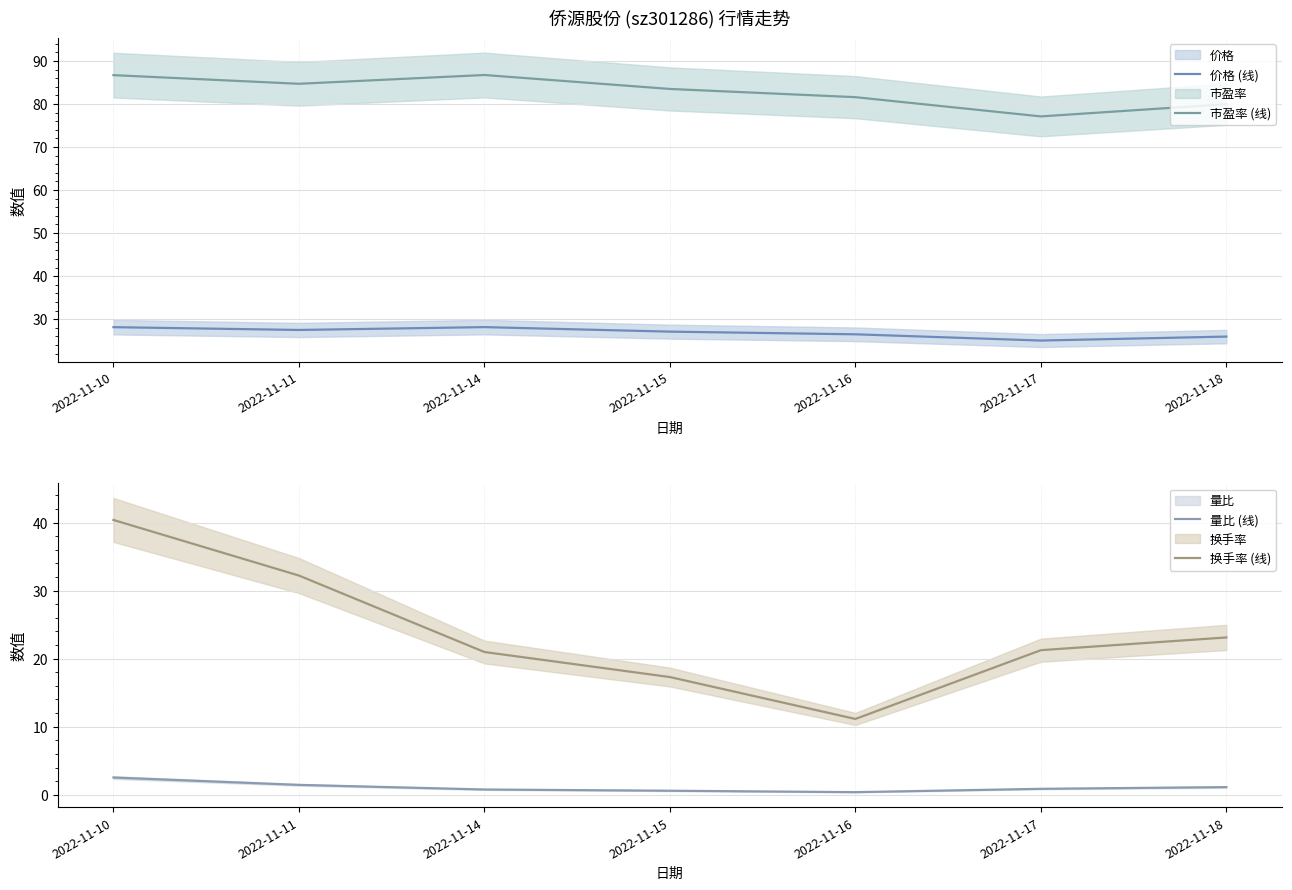

Which series has the largest total across all categories?

市盈率 (线)